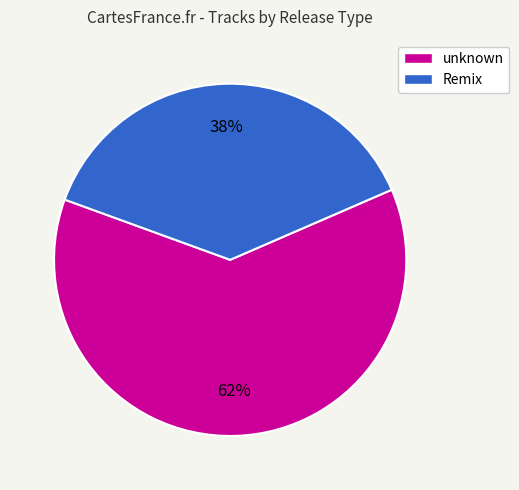

To the nearest percent, what percentage of the pie is unknown?

62%